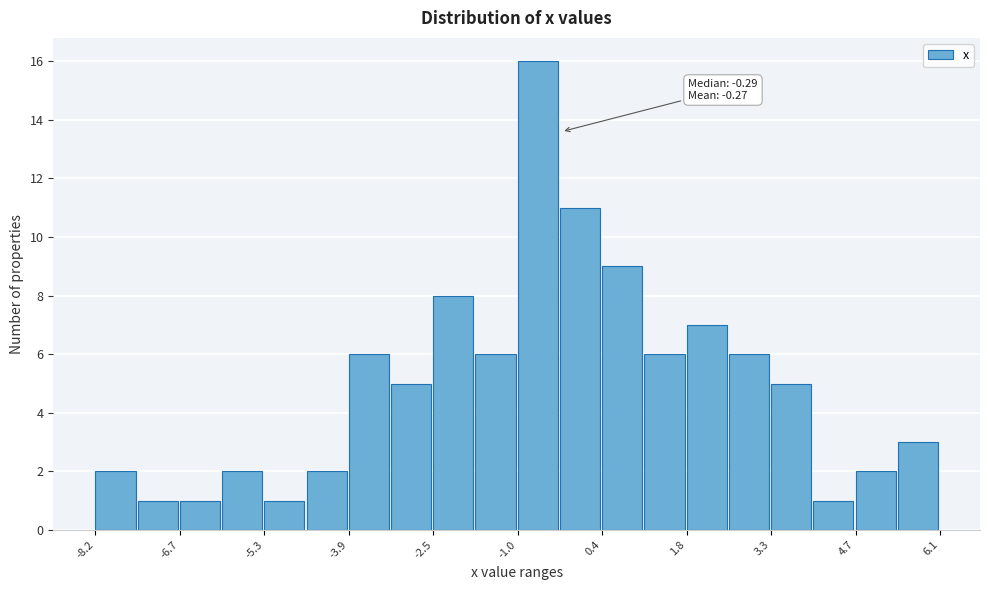

Around what value on the x-axis is the tallest bar? Give the approximate position of its centre, as read against the axis.

-0.6